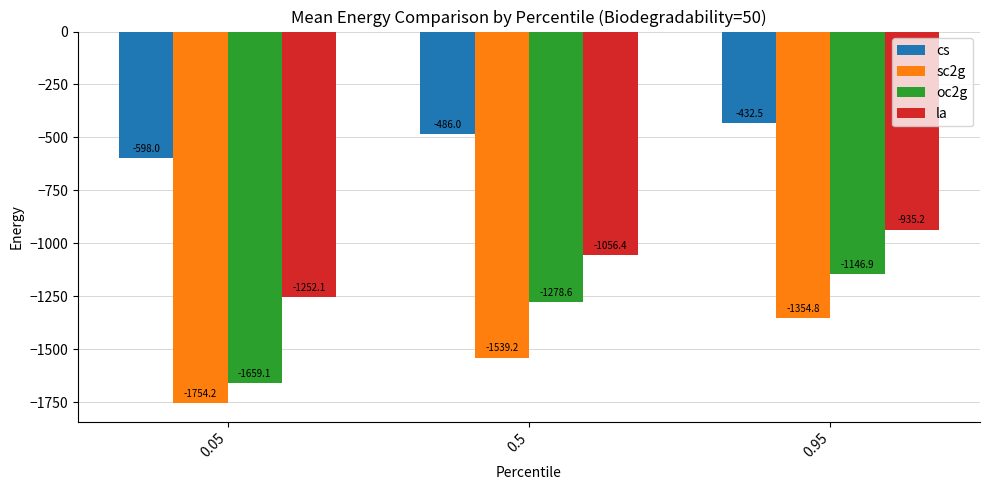

Reading left to right, list all the values displayed in this chart.

cs: 0.05=-598.0	0.5=-486.0	0.95=-432.5
sc2g: 0.05=-1754.2	0.5=-1539.2	0.95=-1354.8
oc2g: 0.05=-1659.1	0.5=-1278.6	0.95=-1146.9
la: 0.05=-1252.1	0.5=-1056.4	0.95=-935.2